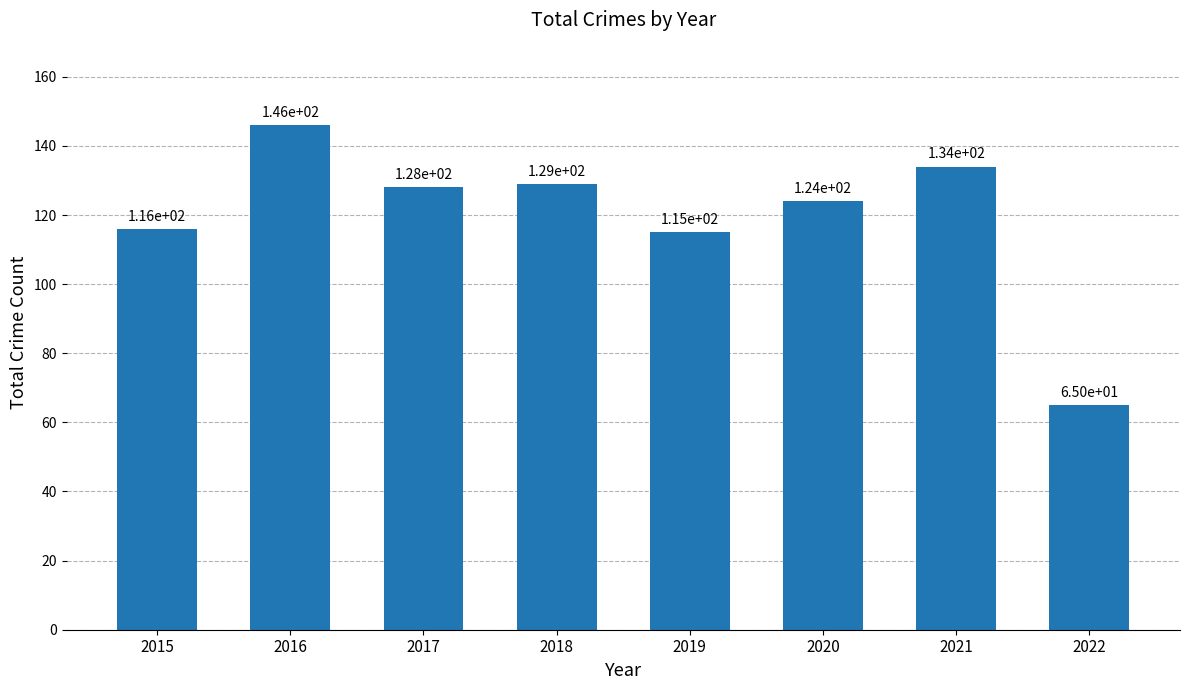

Does the chart contain any negative values?

No